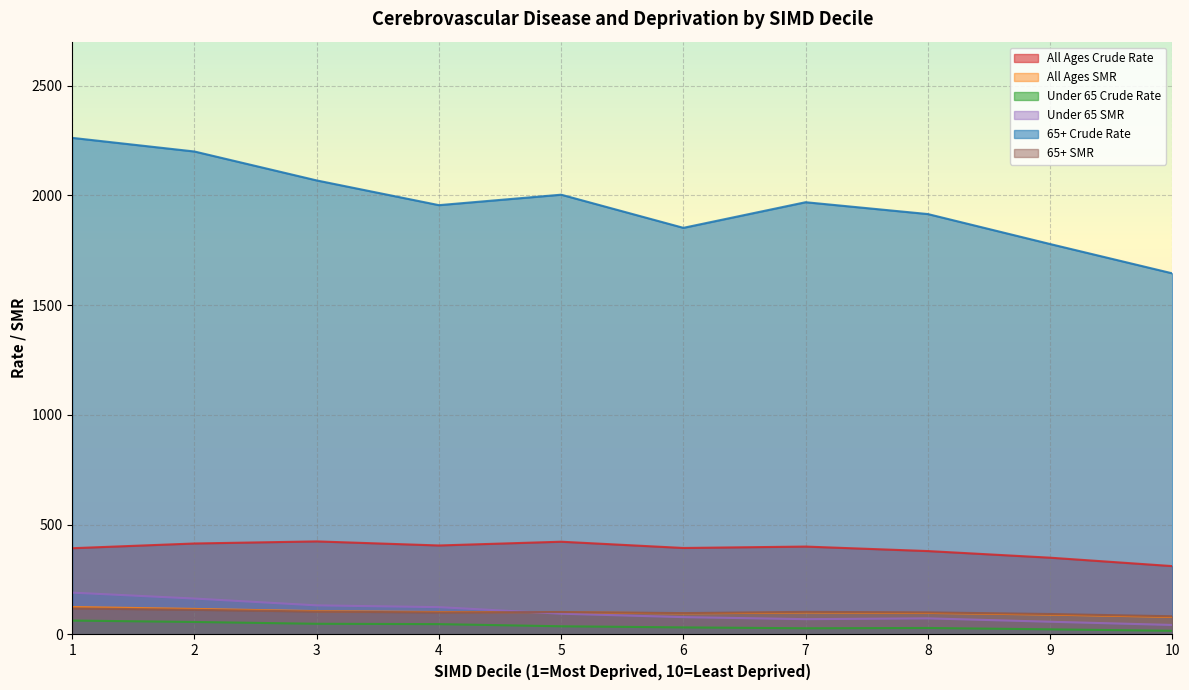

True or false: 65+ SMR has more than 1 points higher than both neighbors.

True